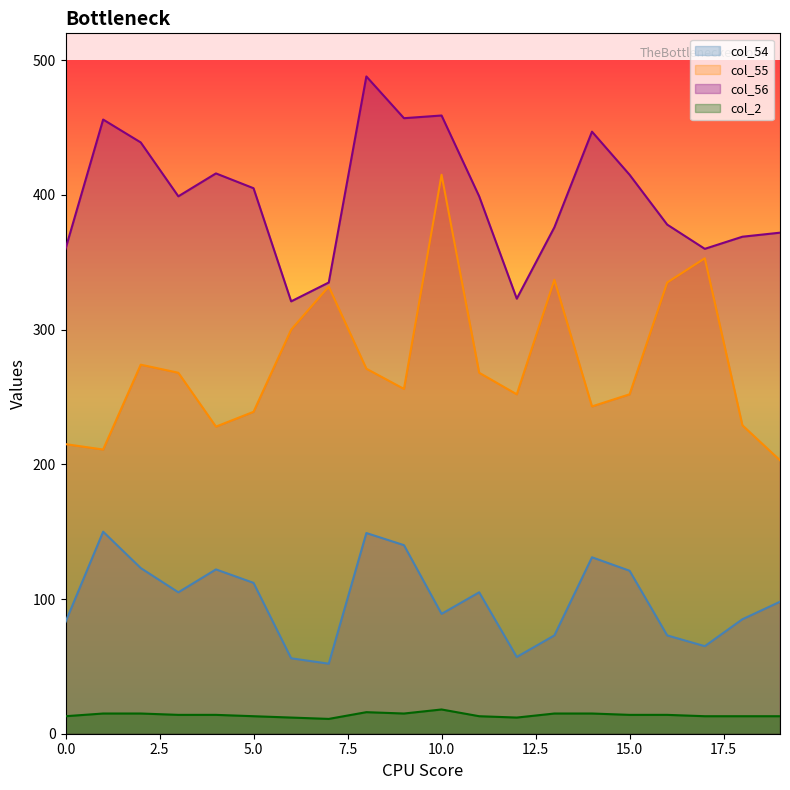

List the labels in order of col_54 value, largest first.

1, 8, 9, 14, 2, 4, 15, 5, 3, 11, 19, 10, 18, 0, 13, 16, 17, 12, 6, 7